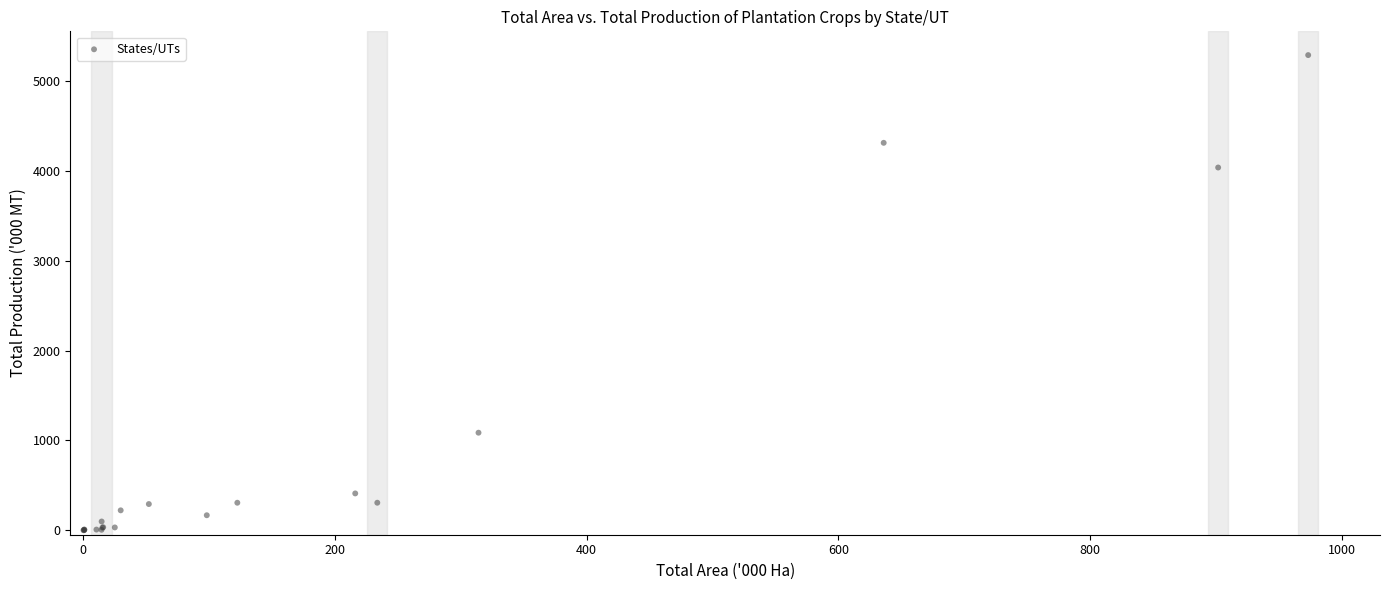

What Y value in the scatter plot is closest to 2646?

4041.3